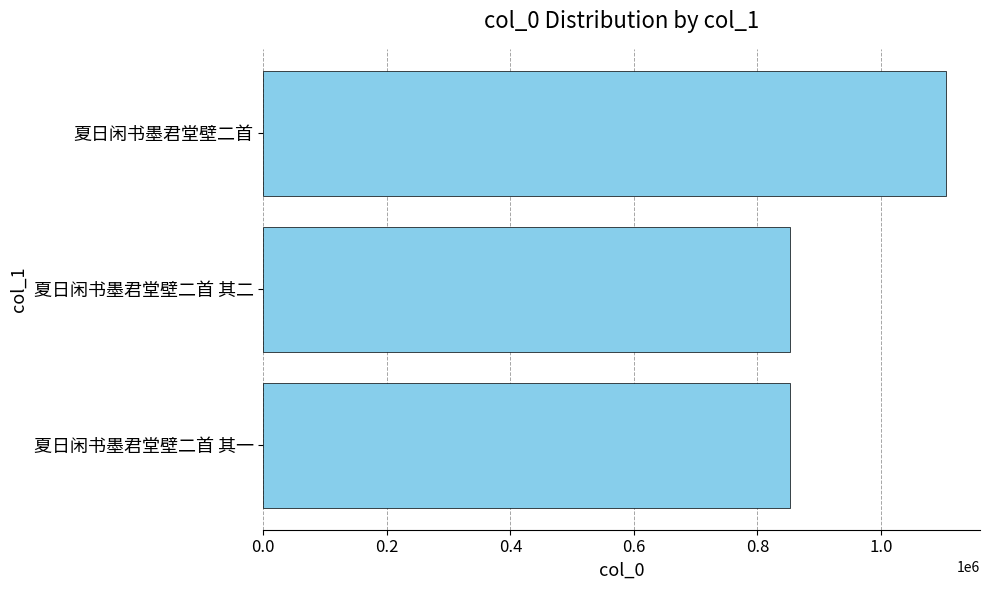

Count the number of data series in this chart.

1